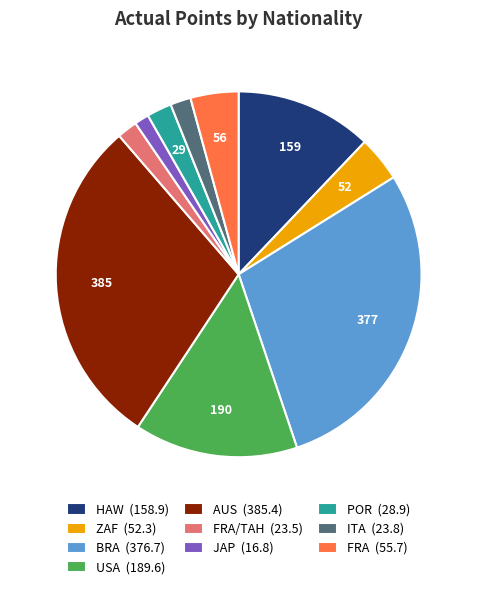

Which slice is the largest?

AUS (385.4)